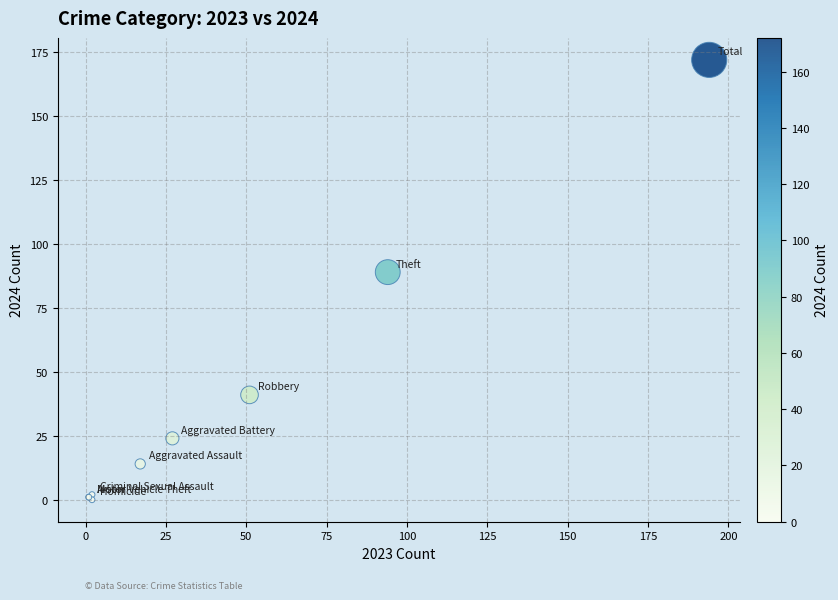

What Y value in the scatter plot is closest to 86?

89